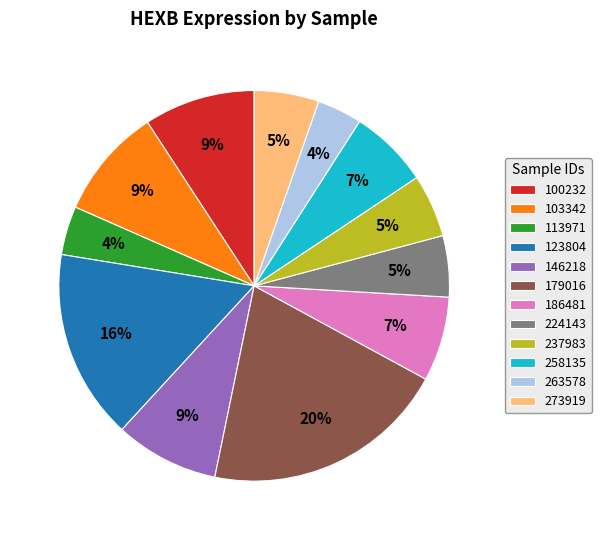

Is there a majority slice in this chart?

No